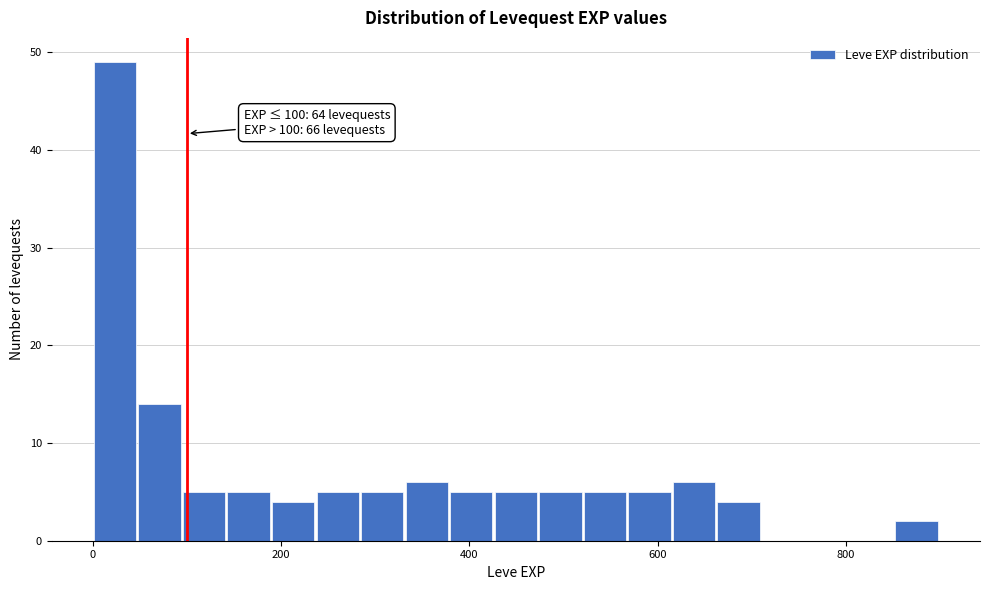

Read against the x-axis, roughly where is the centre of the tallest bar?

20